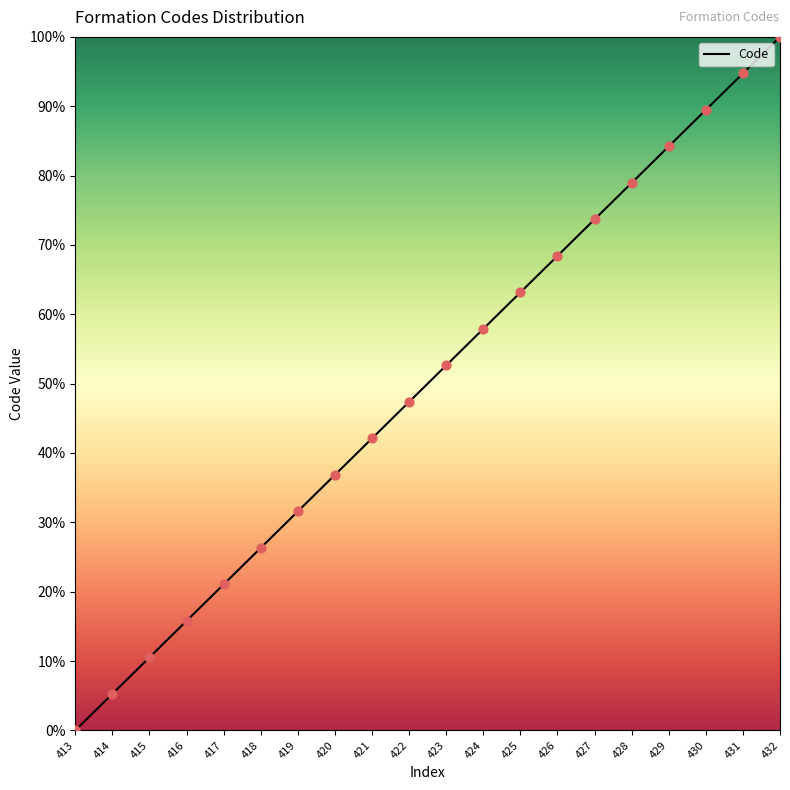

What is the ratio of the value at 432 to the value at 418?

3.8